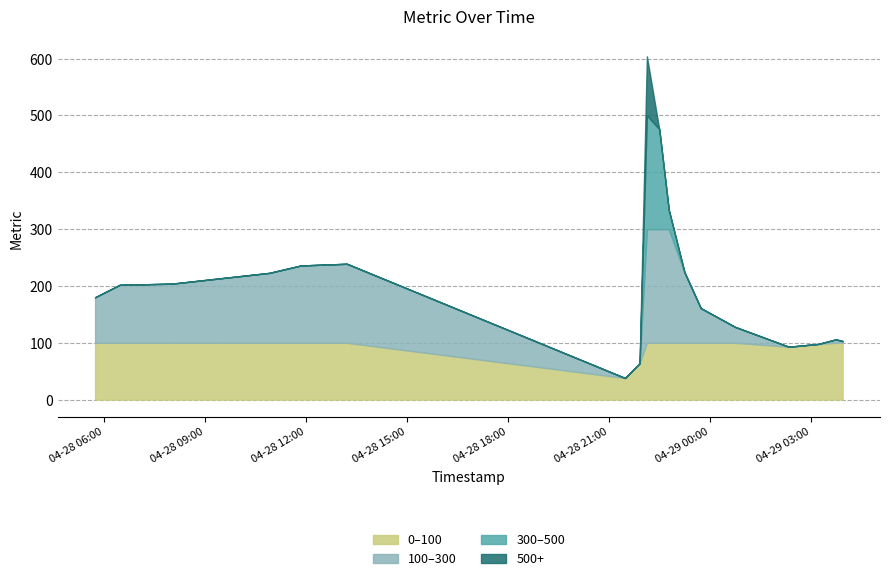

How many values are below 202?

9